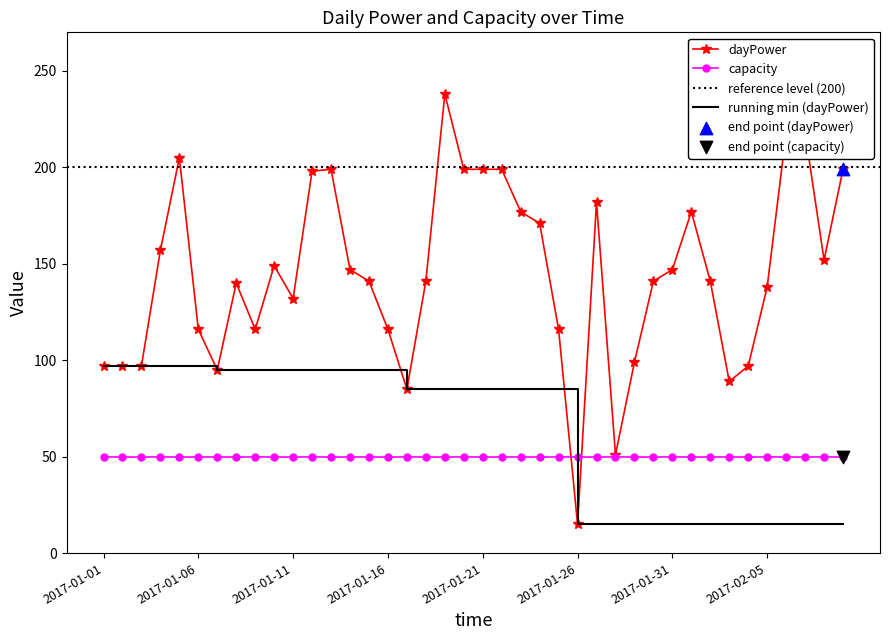

What is the ratio of the value at 2017-01-11 to the value at 2017-02-07?

0.6